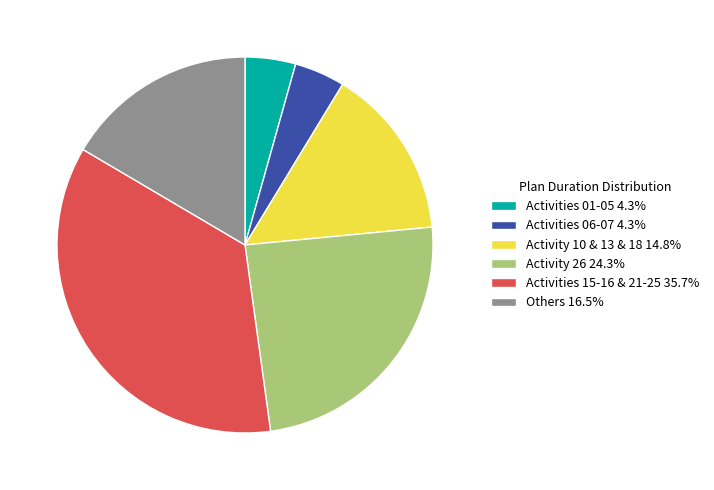

What is the ratio of the value at Activities 01-05 4.3% to the value at Activities 06-07 4.3%?

1.0